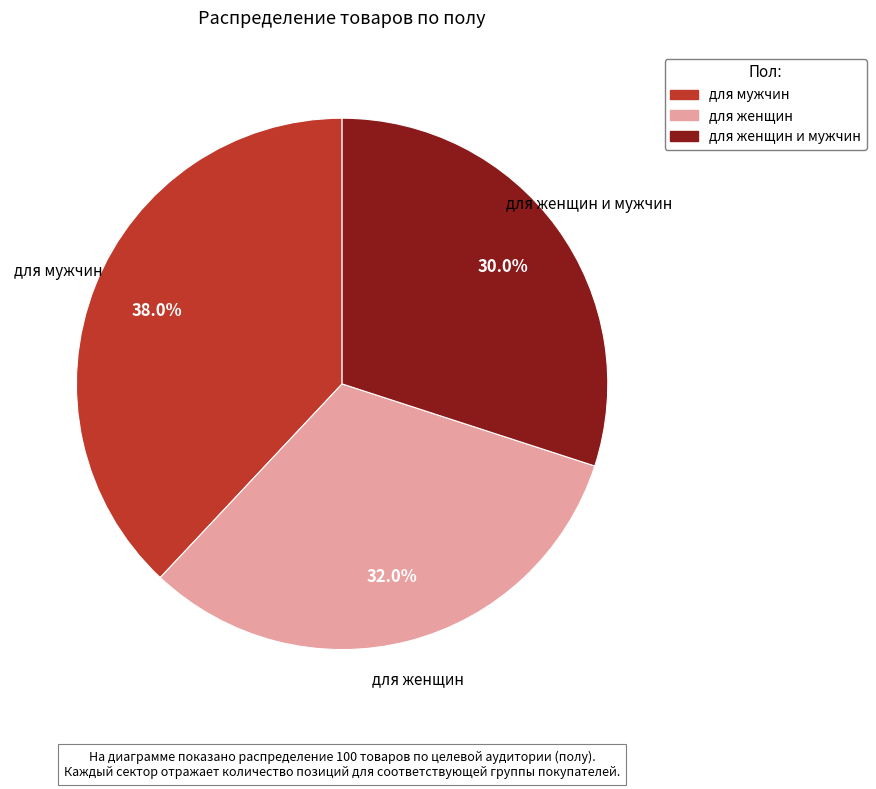

Does any single category account for the majority?

No